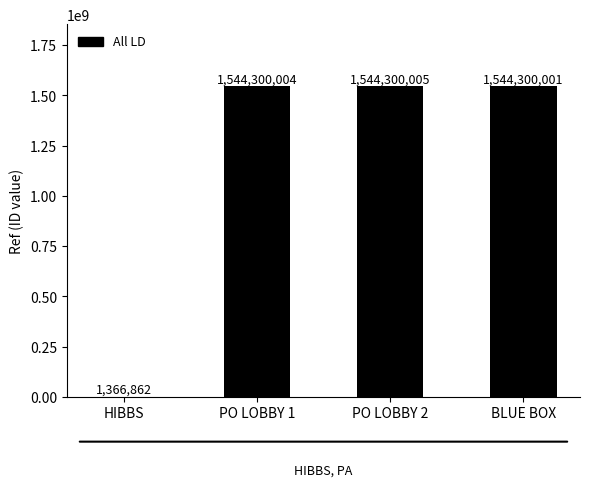

What is the change in value from PO LOBBY 1 to PO LOBBY 2?

+1